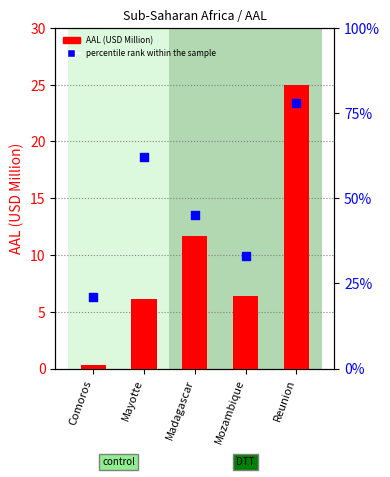

What are all the series names shown in the legend?

AAL (USD Million), percentile rank within the sample